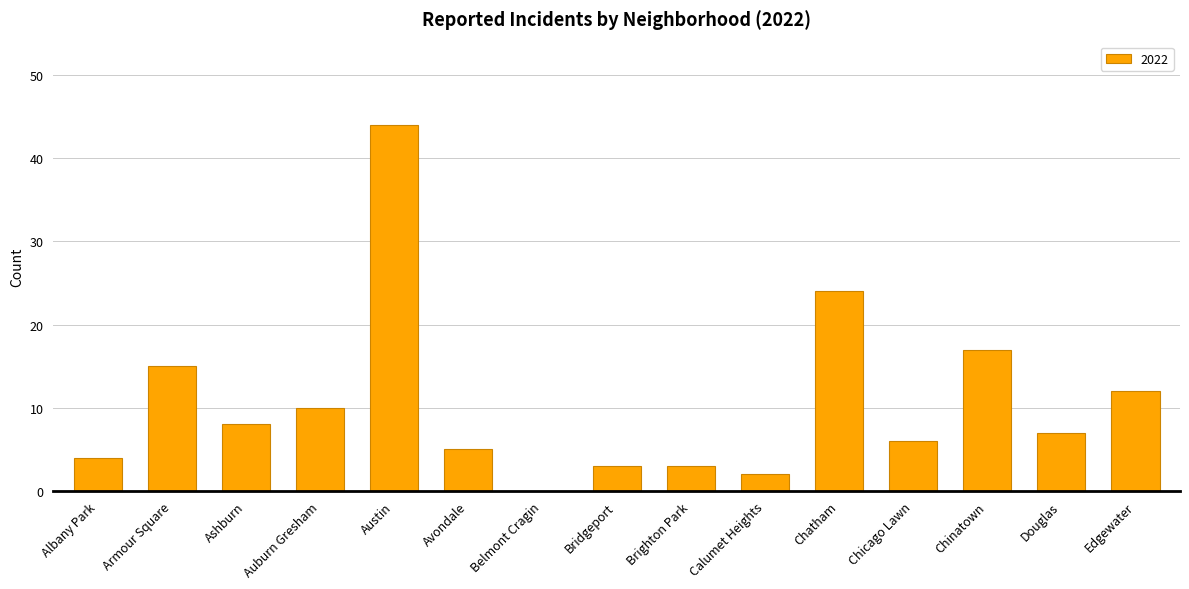

What is the greatest value displayed?

44